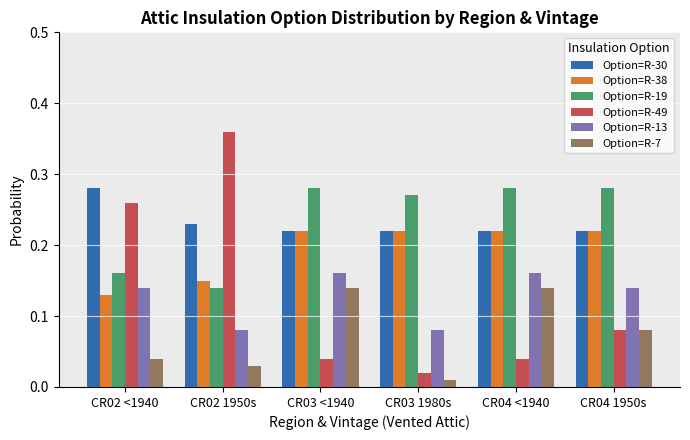

At which label is Option=R-7 closest to 0?

CR03 1980s